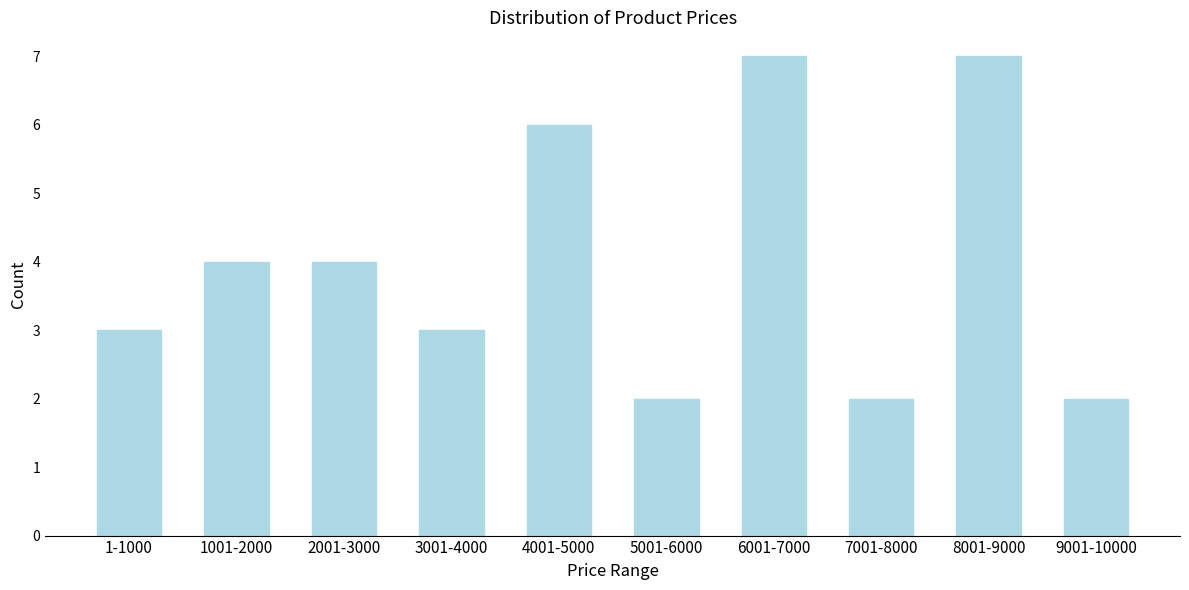

Reading right to left, what are all the values shown in this chart?

2	7	2	7	2	6	3	4	4	3